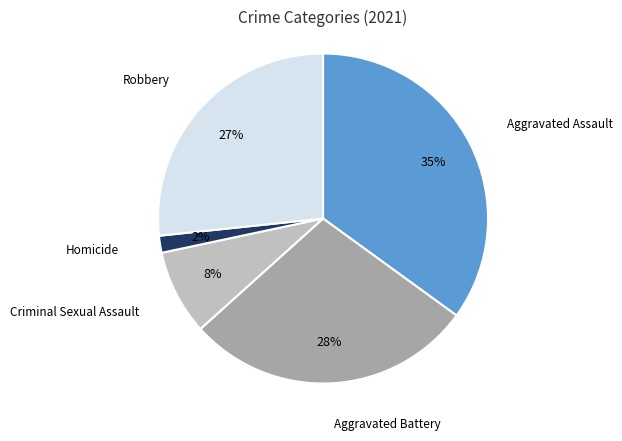

To the nearest percent, what is the combined percentage of Criminal Sexual Assault and Aggravated Assault?

43%